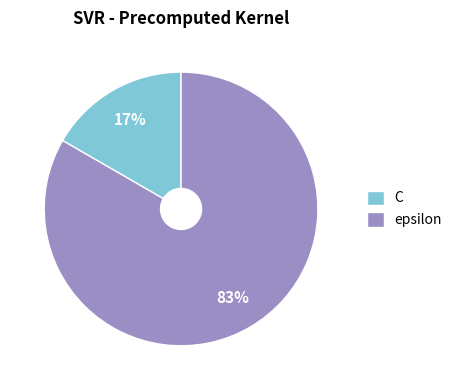

To the nearest percent, what is the combined percentage of C and epsilon?

100%